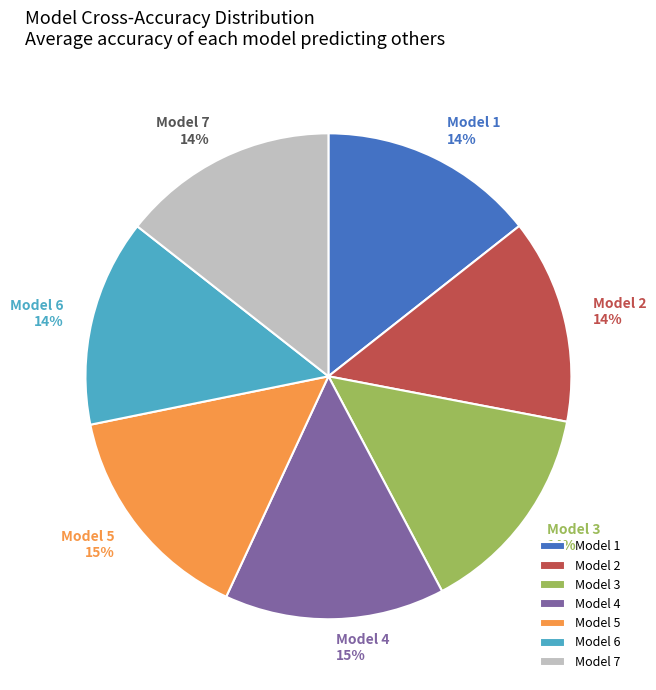

Is the sum of Model 2 14% and Model 4 15% greater than half?

No